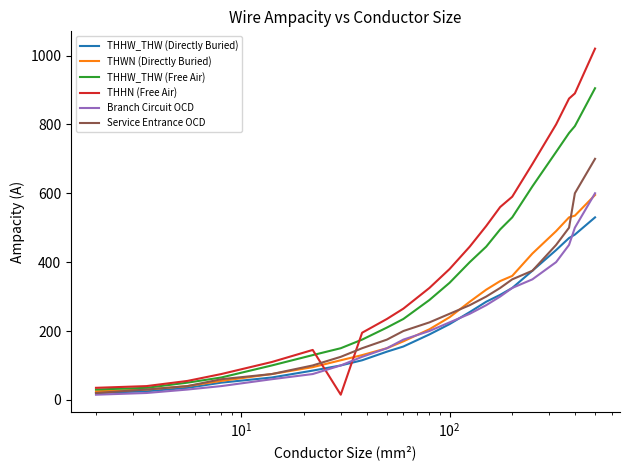

Which series has the widest spread of values?

THHN (Free Air)